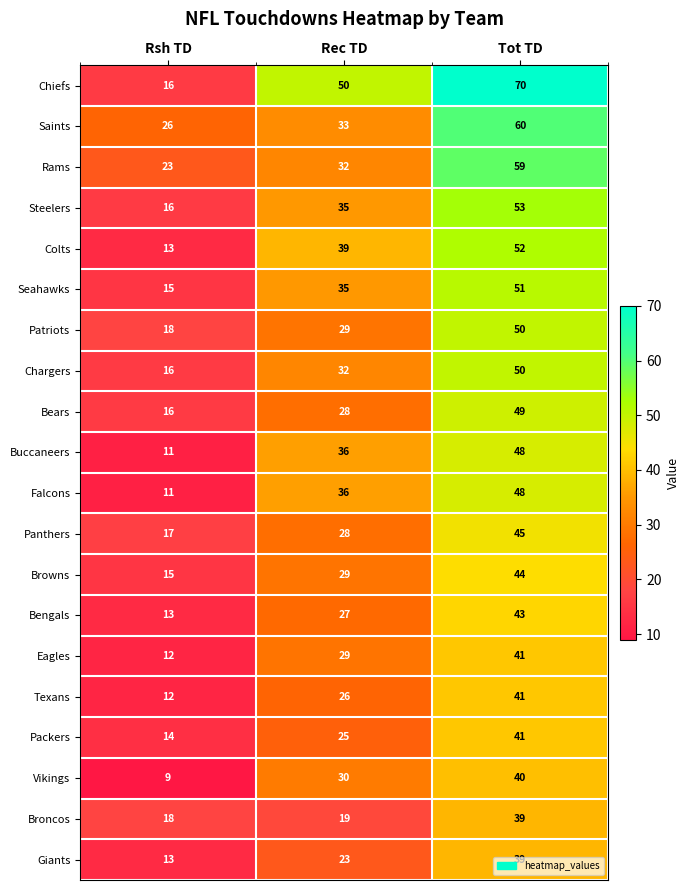

How many values in the Chiefs series are below 50?

1